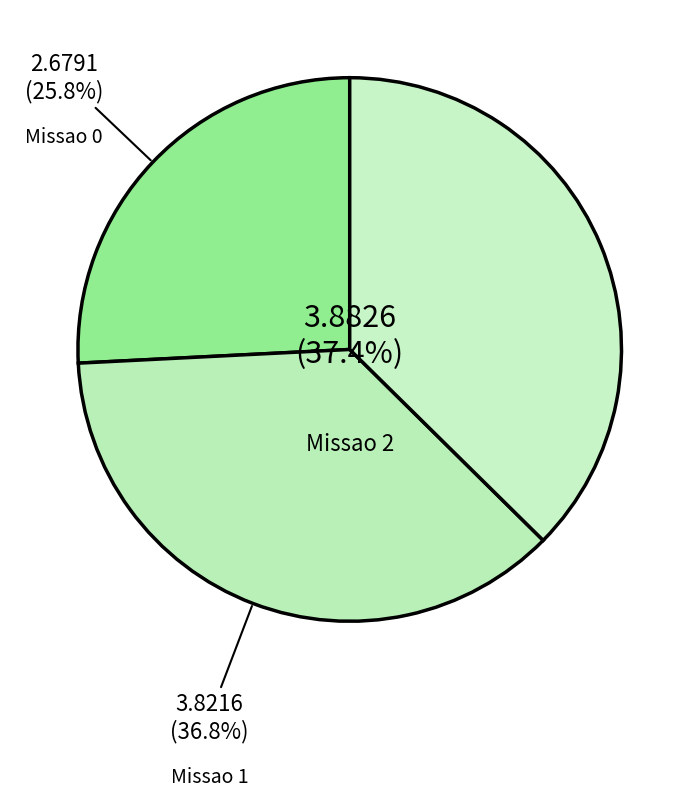

How many segments does this pie chart have?

3